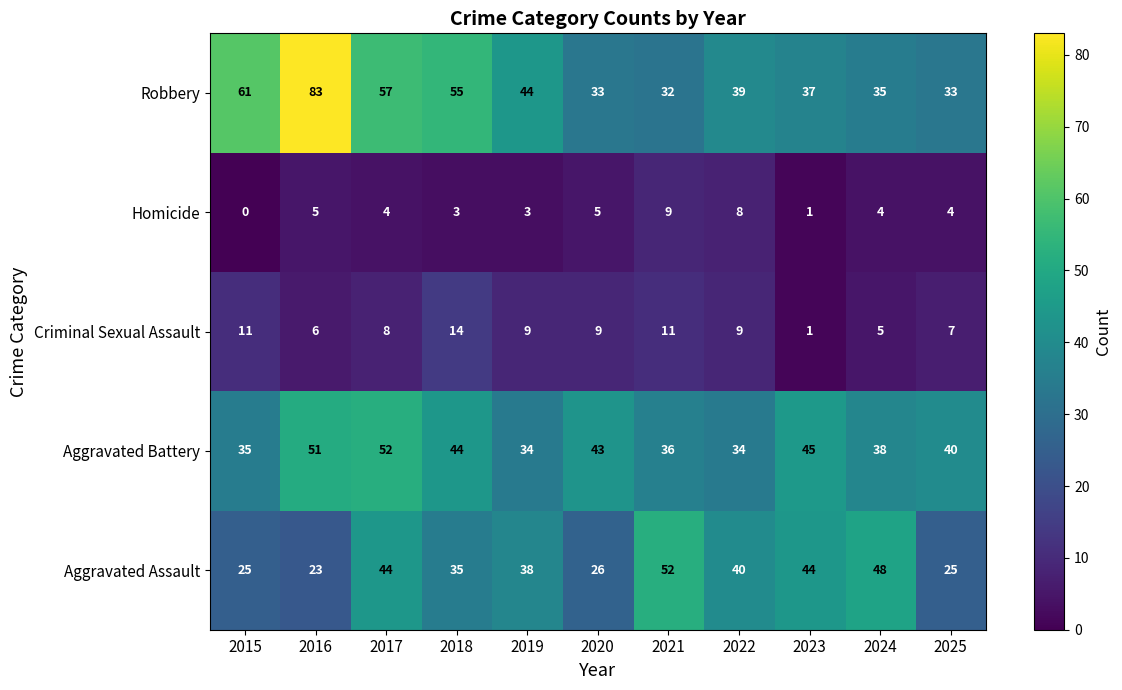

The value of Criminal Sexual Assault at 2024 is 1. True or false?

False